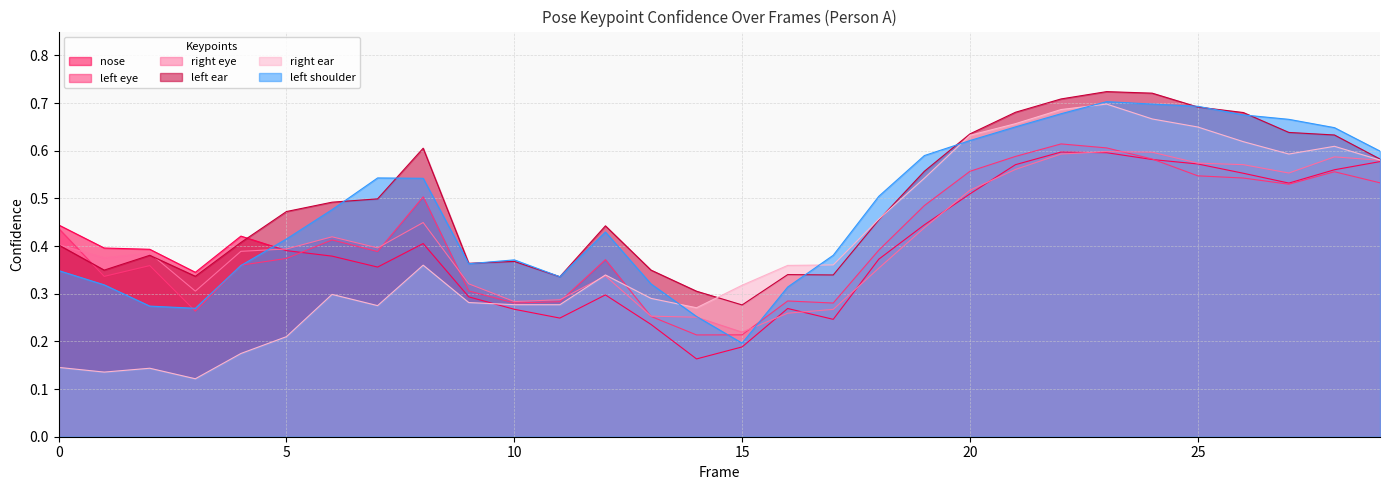

True or false: a_nose_confidence and a_left_eye_confidence cross at least once.

True